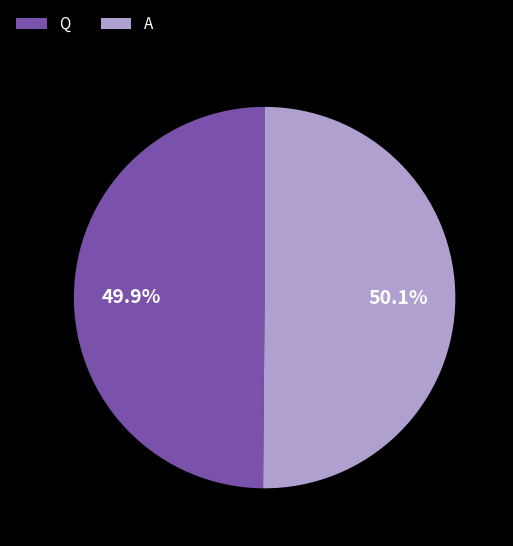

Approximately how many times larger is the value at A compared to Q?

1.0